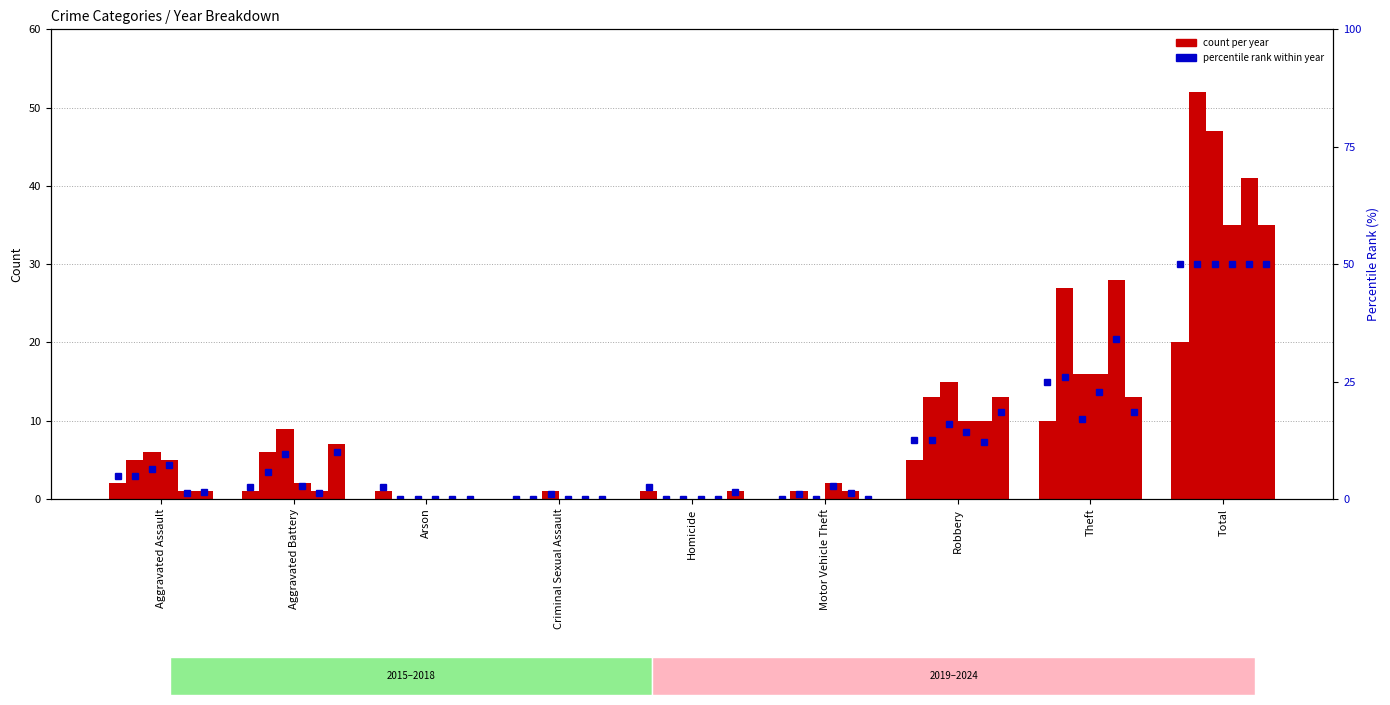

Which category has the highest value across all series?

Total